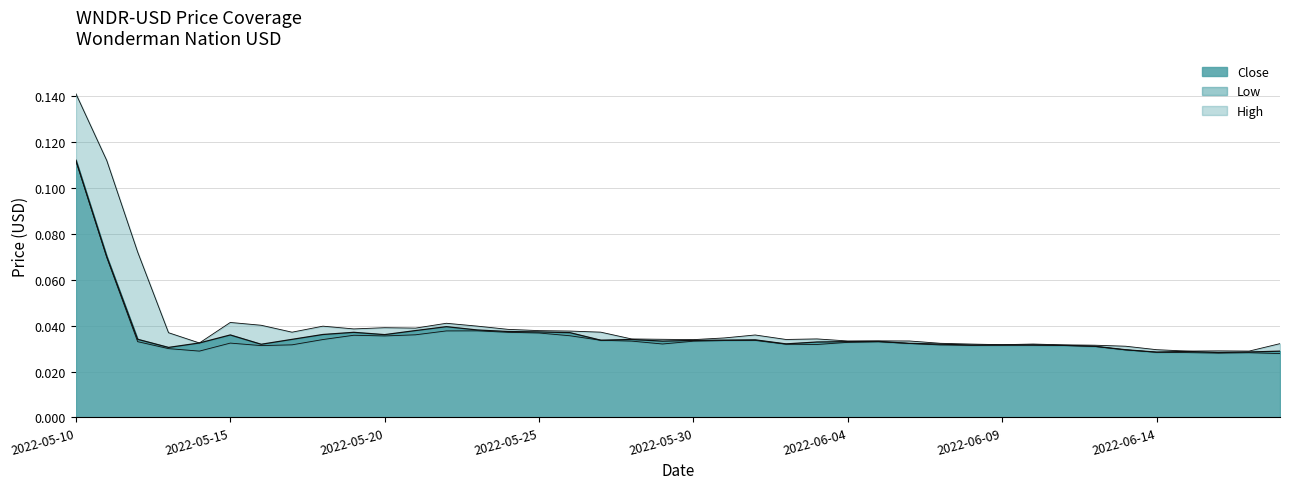

True or false: Low and High cross at least once.

False